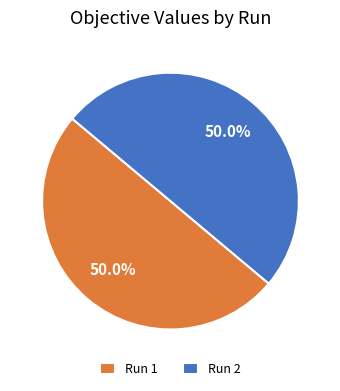

How many slices are in this pie chart?

2